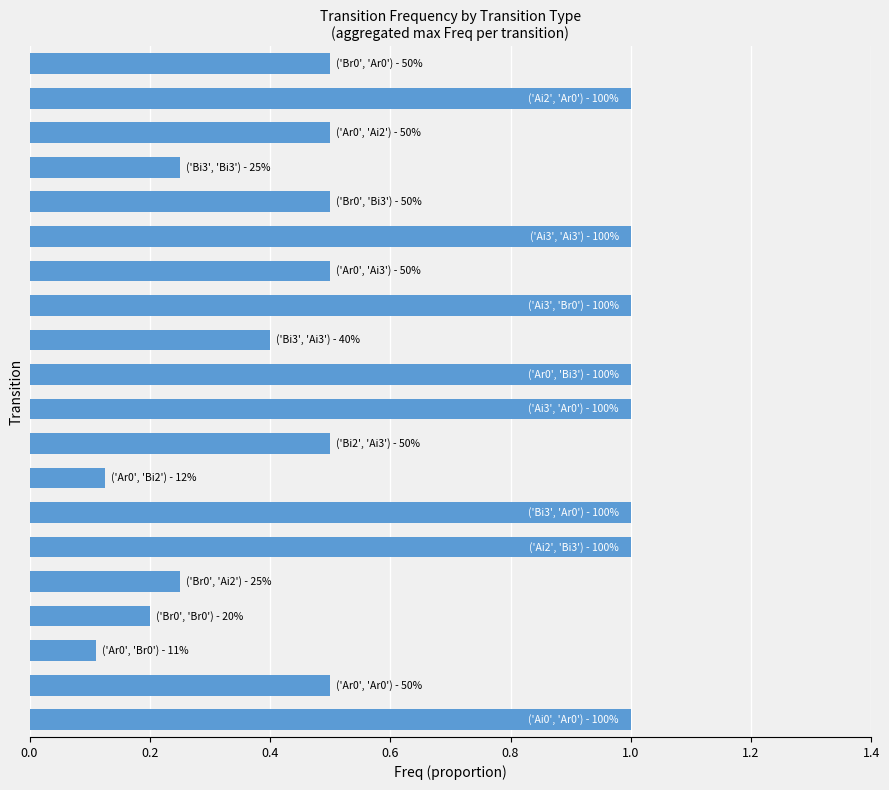

What is the greatest value displayed?

1.0